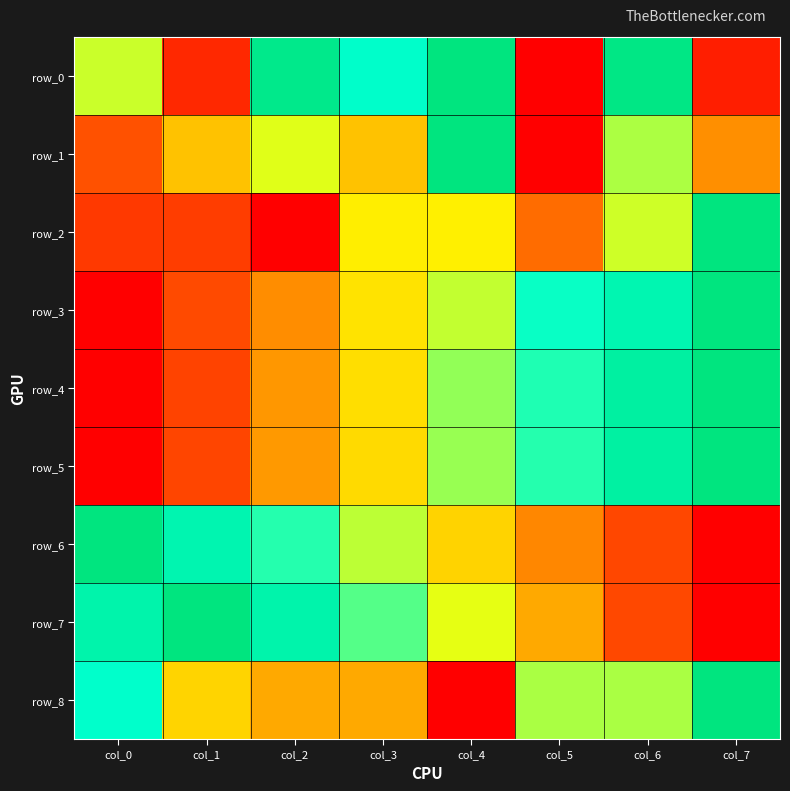

At how many categories does at least one series exceed 0?

8